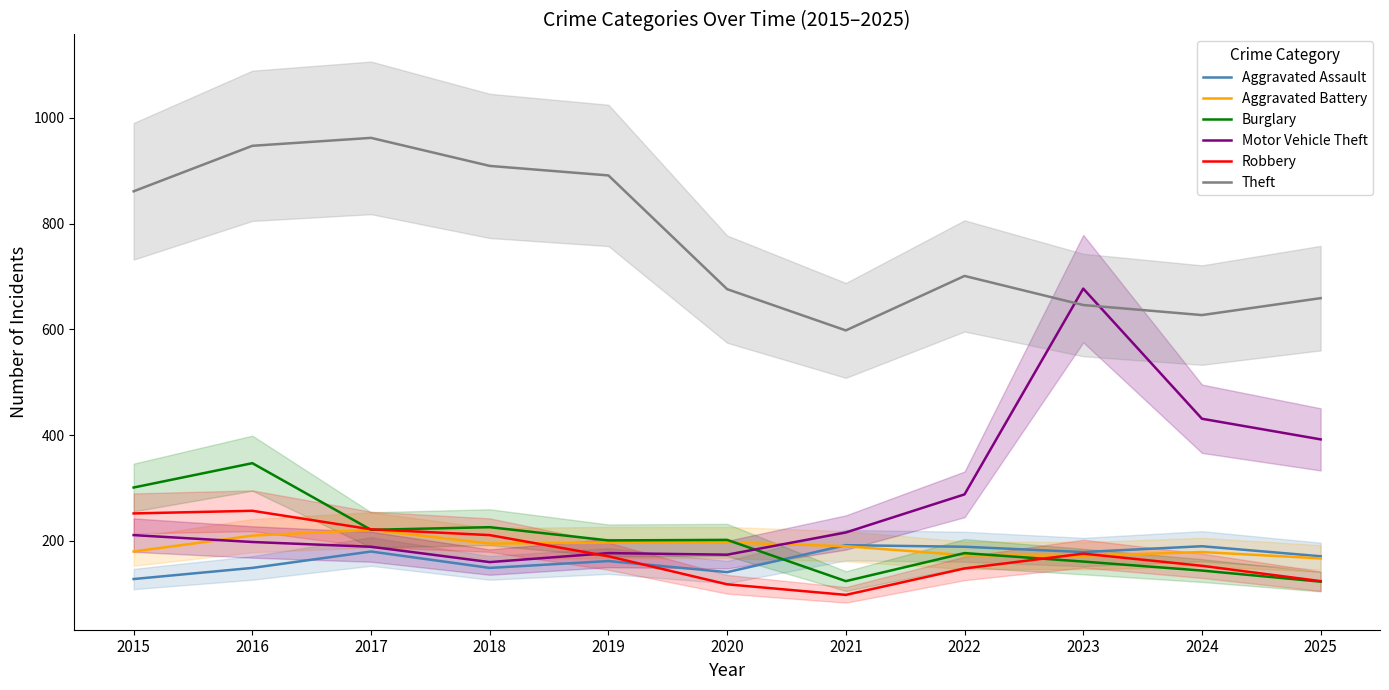

What is the greatest value displayed?

962